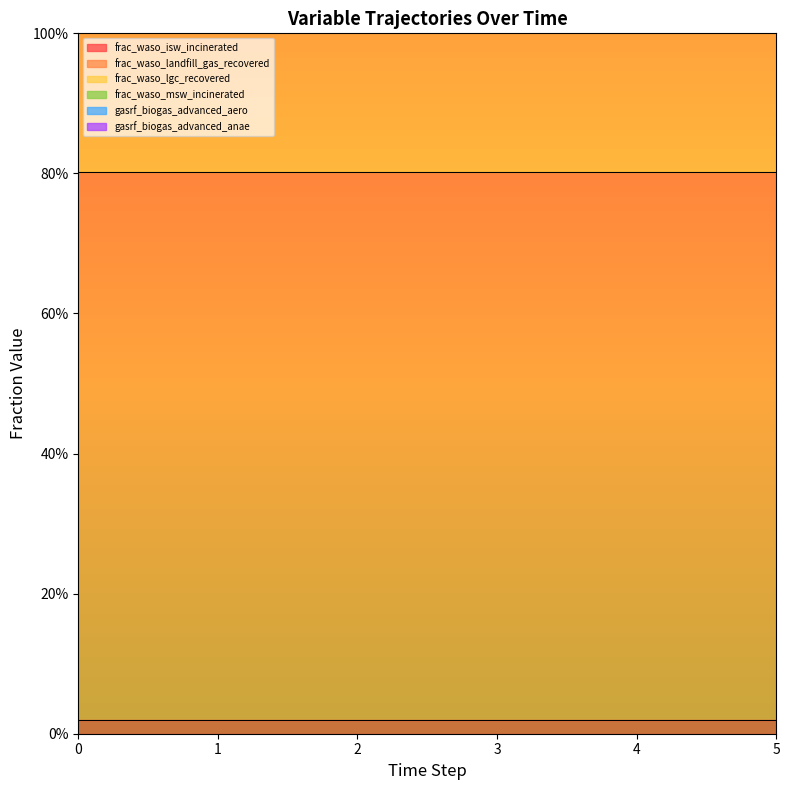

Rank the series at 3 from highest to lowest value.

frac_waso_landfill_gas_recovered, frac_waso_lgc_recovered, frac_waso_isw_incinerated, frac_waso_msw_incinerated, gasrf_biogas_advanced_aero, gasrf_biogas_advanced_anae